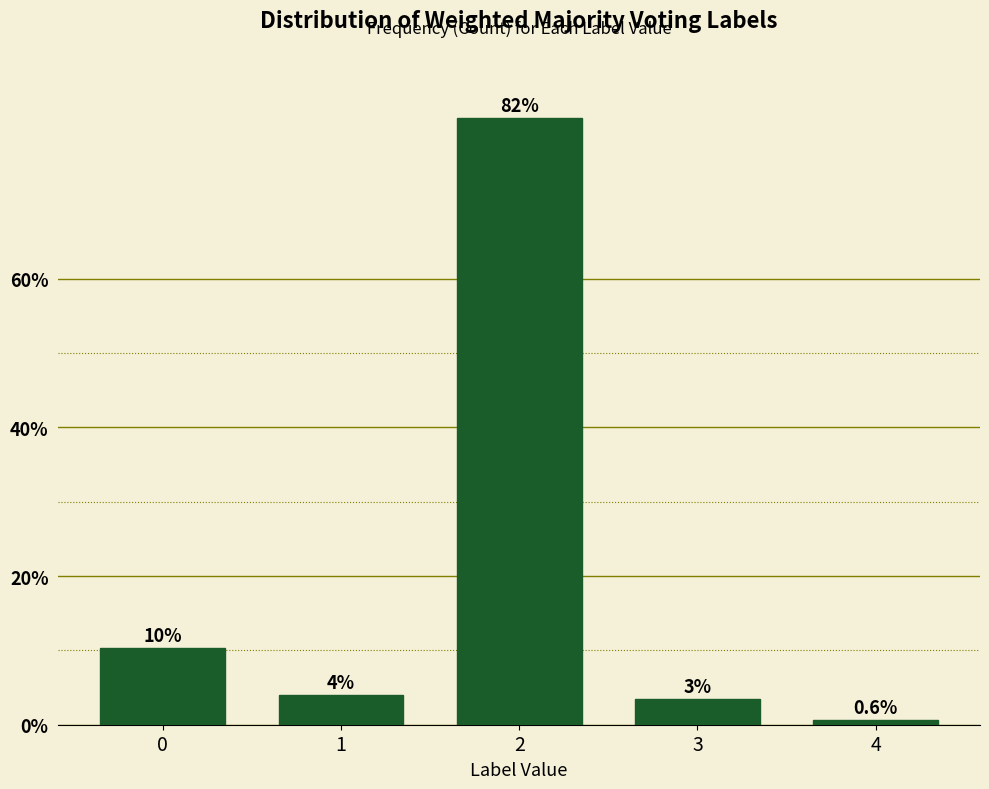

True or false: the data shows 0.6 at 4.

True